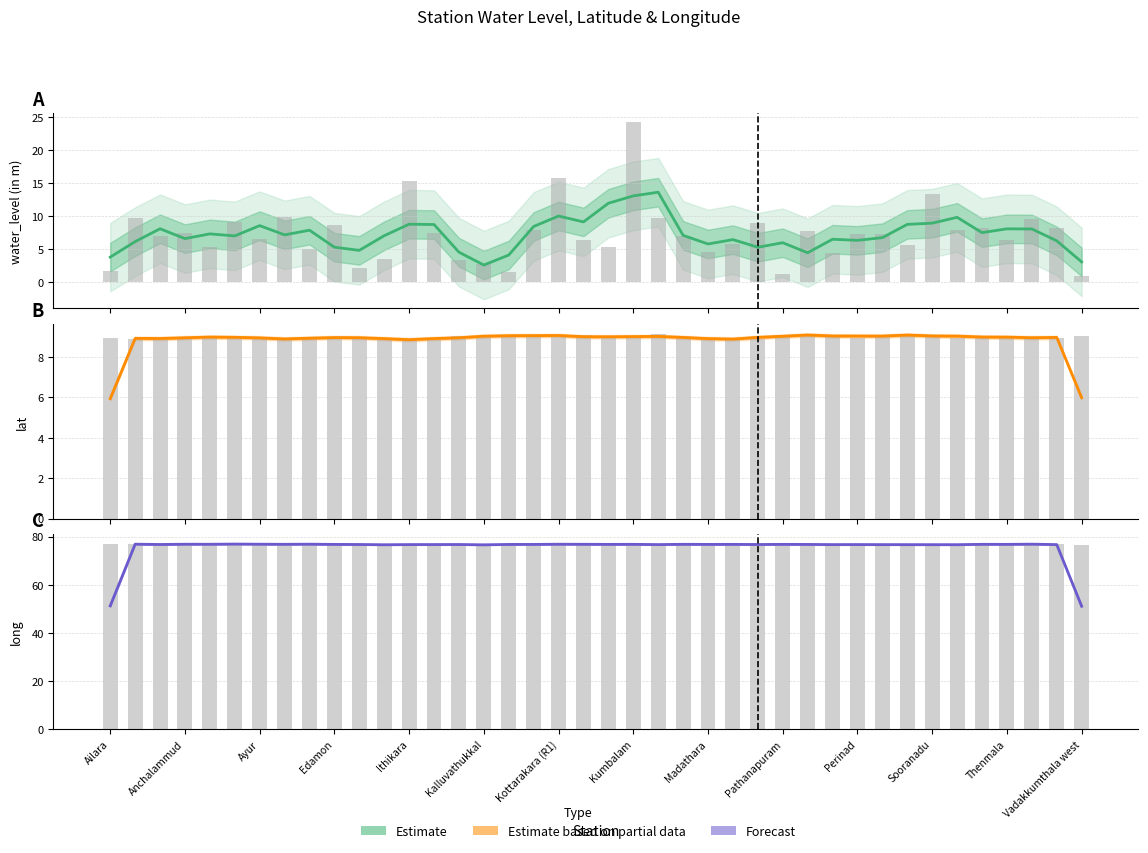

The Estimate series shows 109.2 at 22. True or false?

False